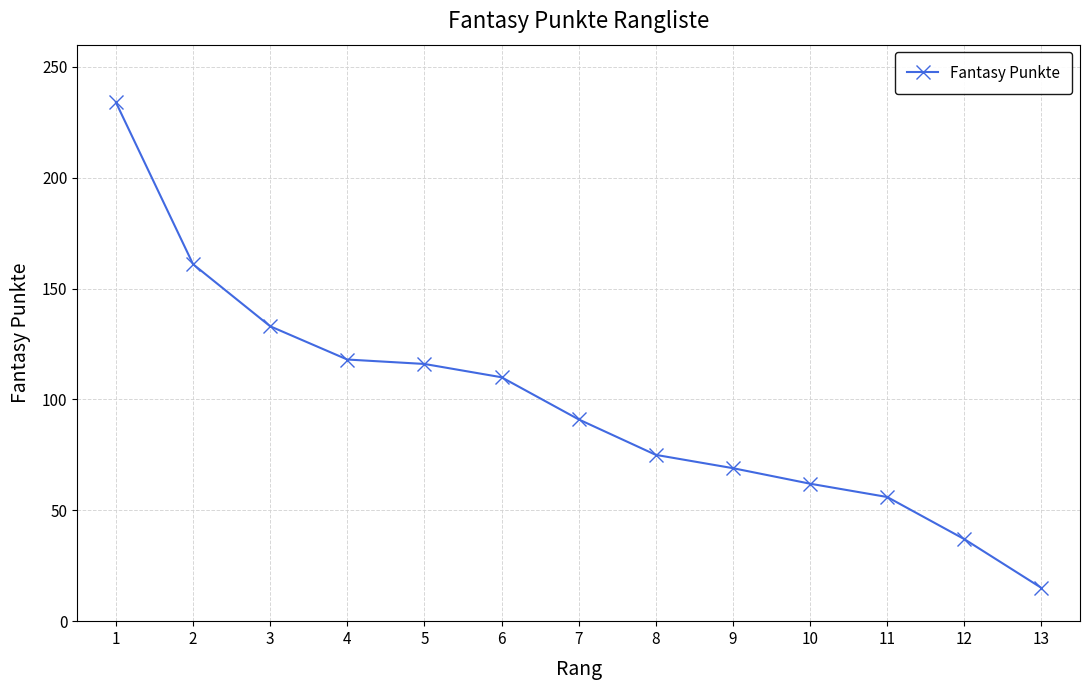

Which label corresponds to the smallest value in the chart?

13